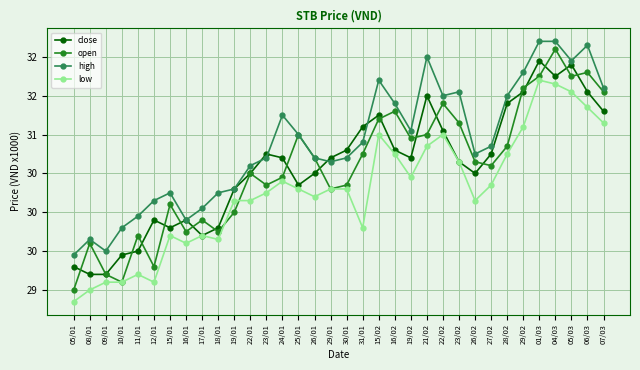

What are all the series names shown in the legend?

close, open, high, low